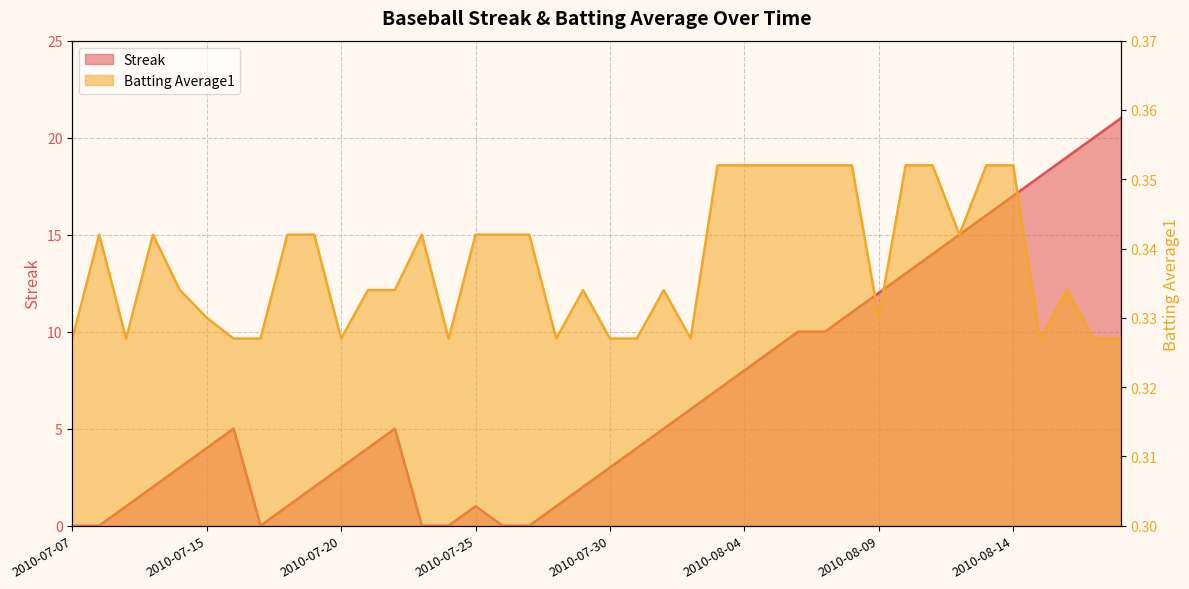

What are all the series names shown in the legend?

Streak, Batting Average1